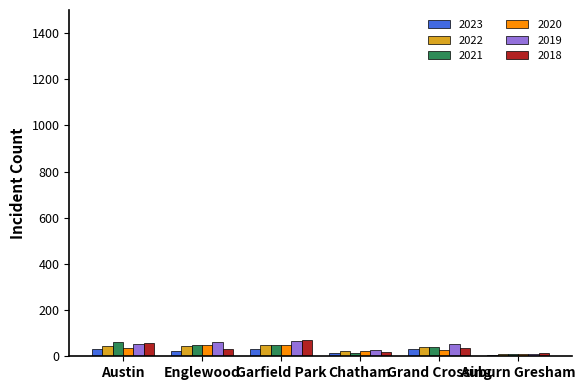

The 2018 series shows 33 at Englewood. True or false?

True